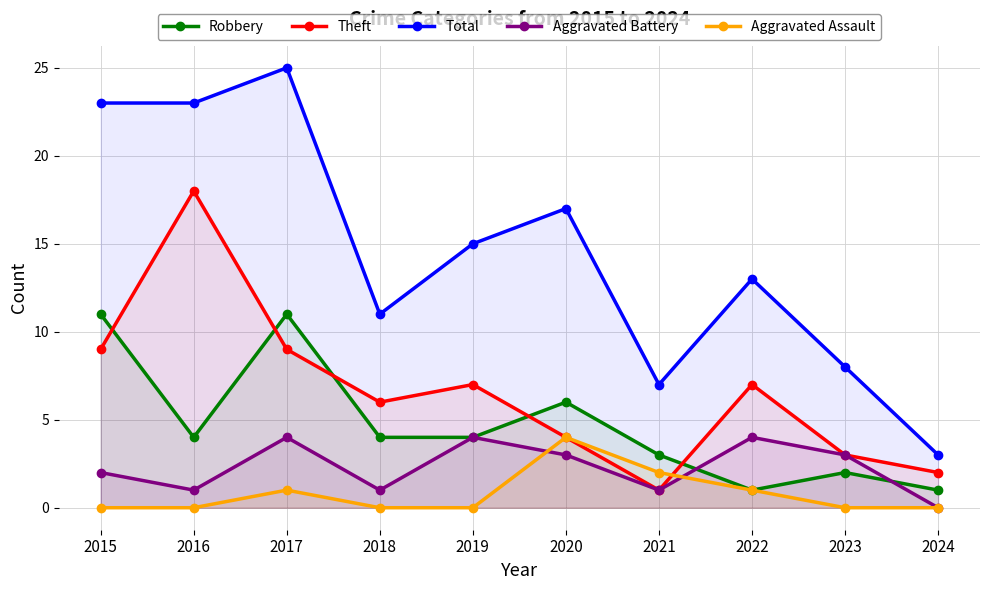

What is the spread (max minus min) of values at 2020?

14